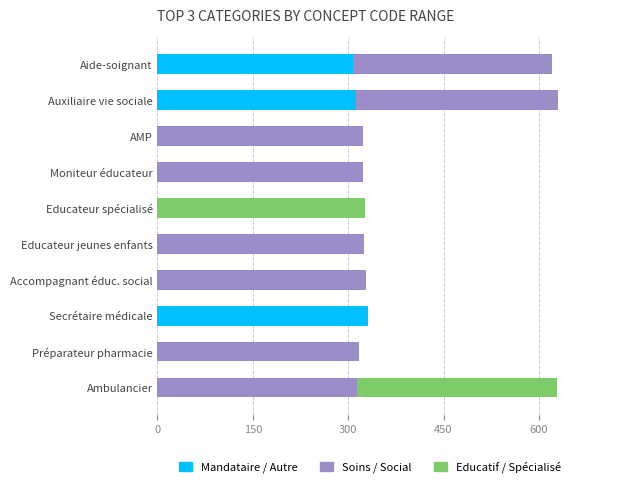

How many data points in Mandataire / Autre are above 0?

3